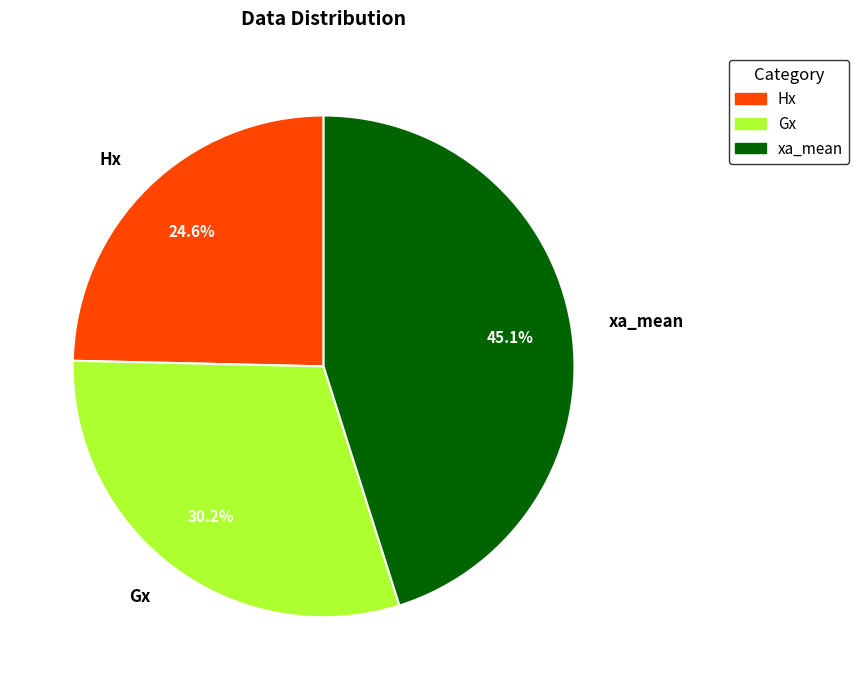

What percentage is NOT represented by Hx?

75.4%